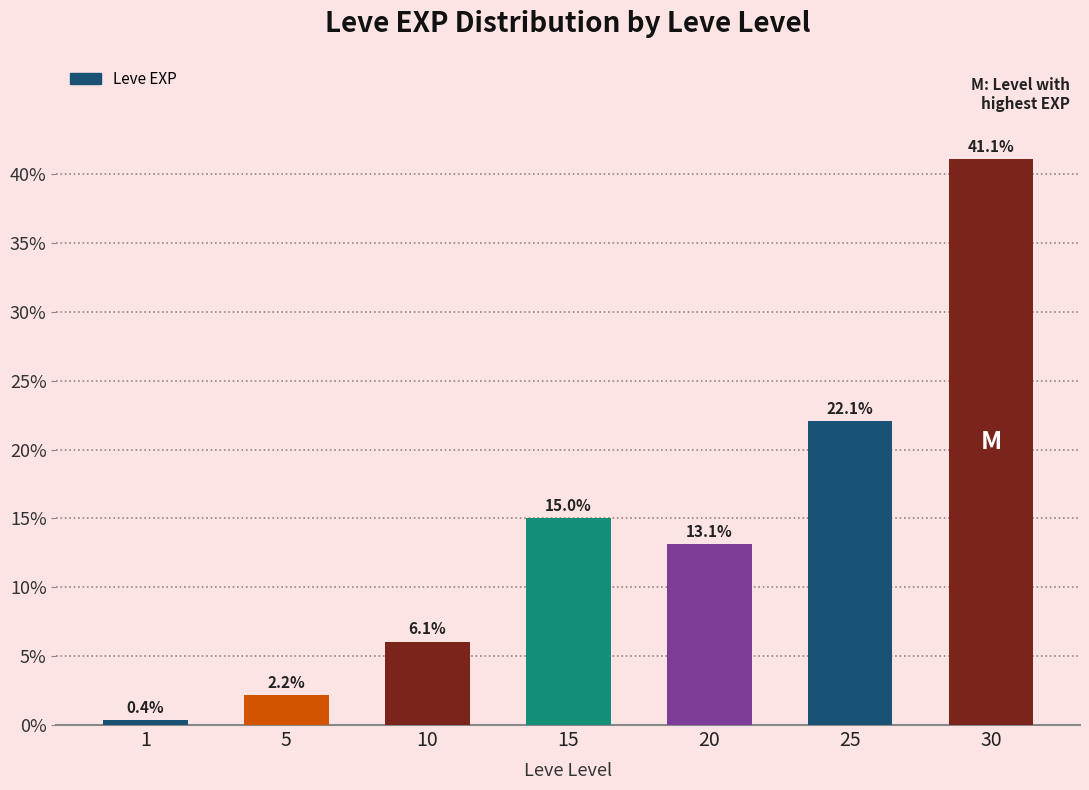

How many bars are there in total?

7